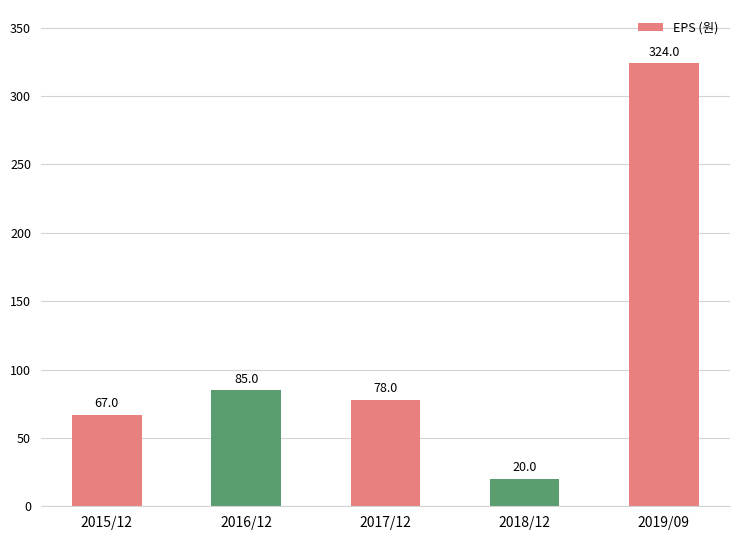

What is the change in value from 2015/12 to 2016/12?

+18